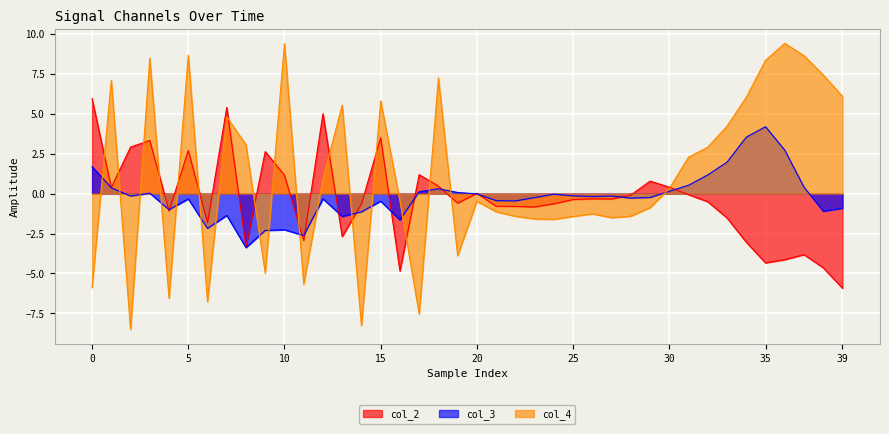

True or false: col_4 has more than 1 interior local peaks.

True